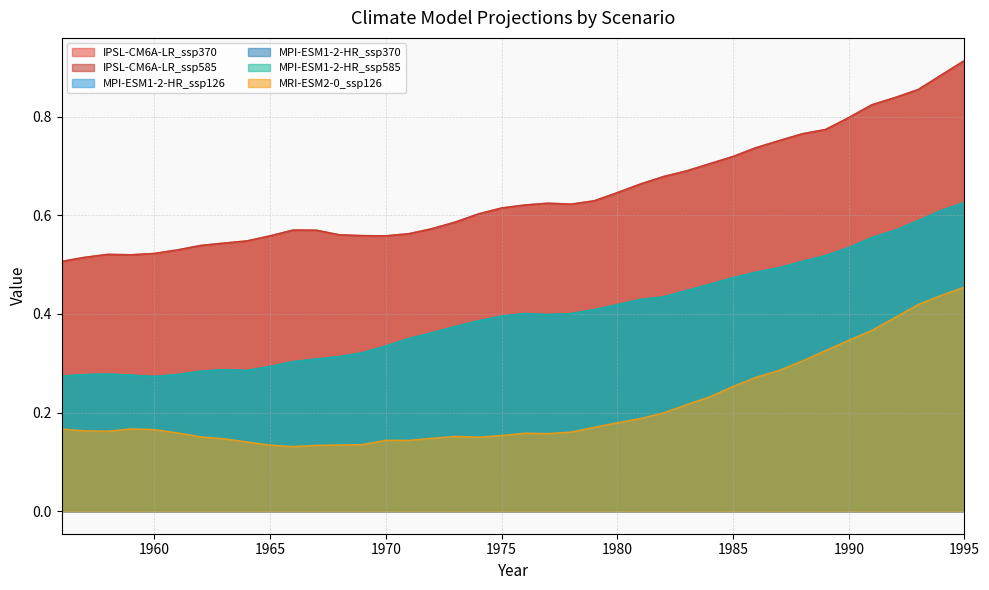

What is the total value across all series at 1960?

2.0